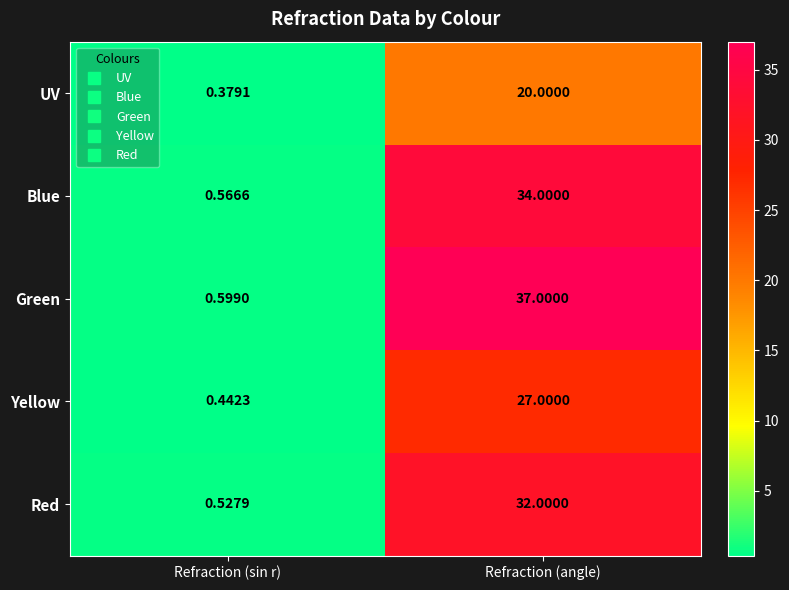

What is the total value across all series at Refraction (sin r)?

2.5